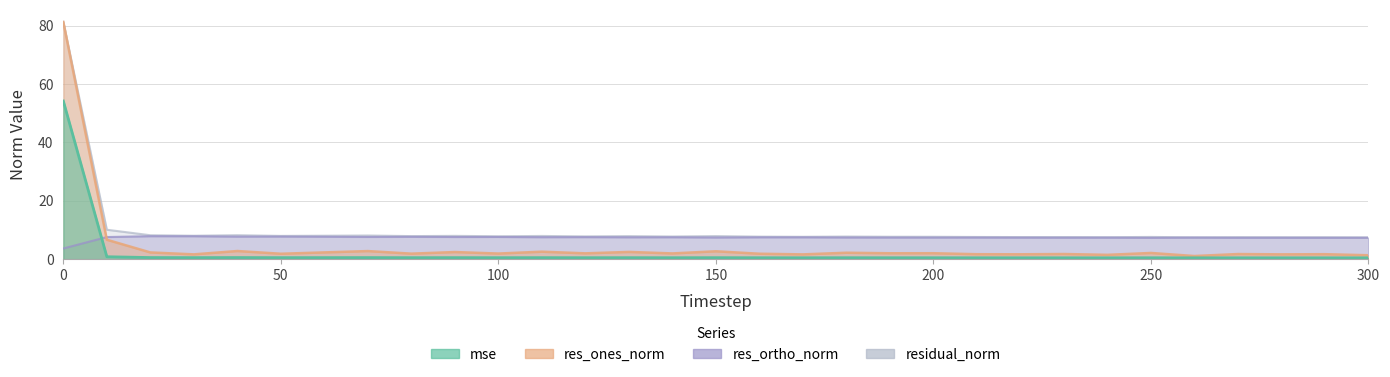

How many lines are shown in the chart?

4